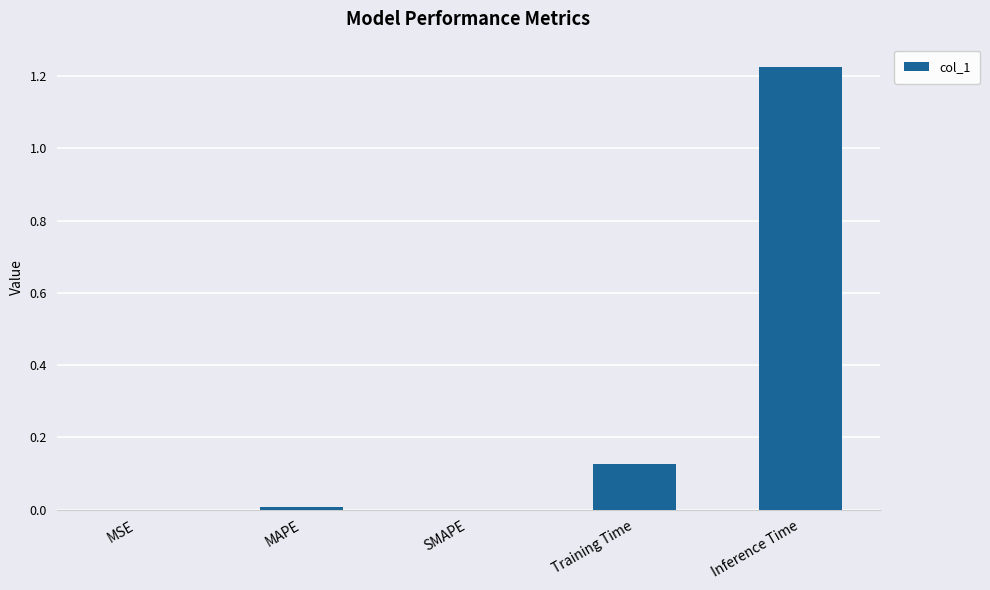

How many series are shown in this chart?

1